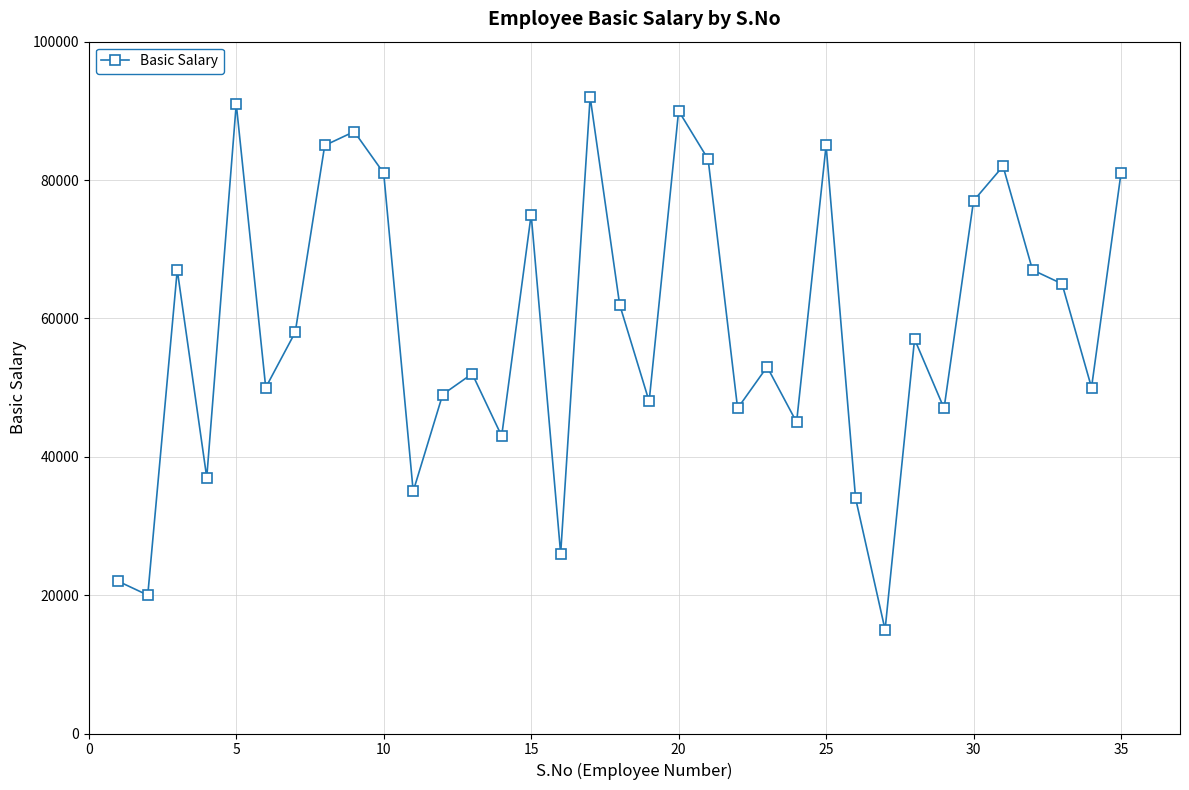

True or false: the data has more than 1 interior local peaks.

True